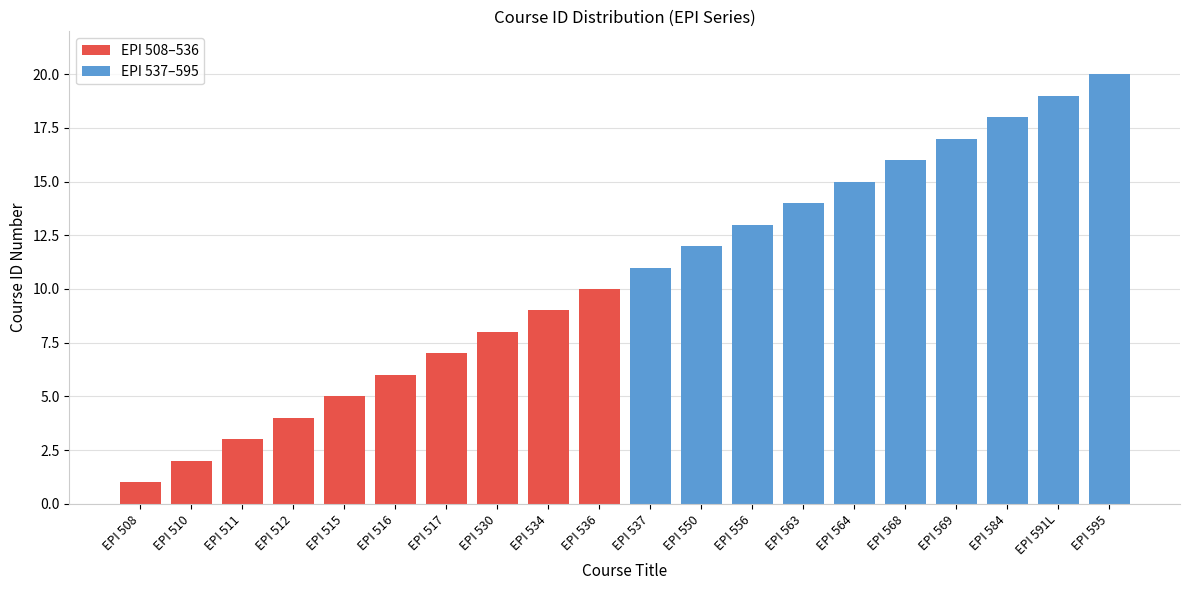

What is the average value of the EPI 537–595 series?

16